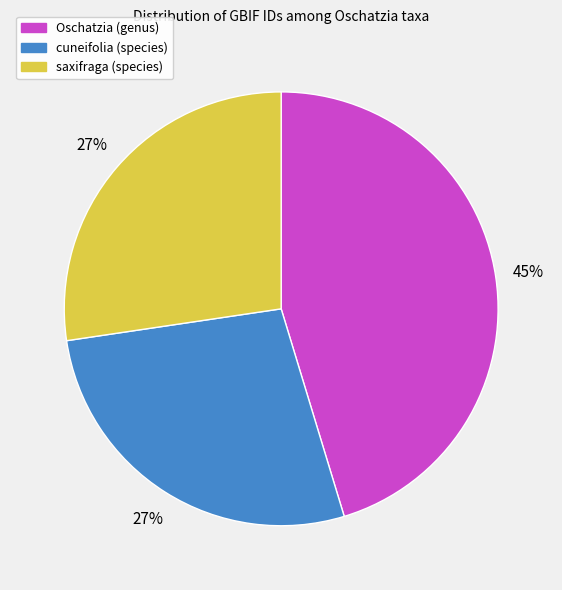

What percentage is the saxifraga (species) slice, to the nearest percent?

27%